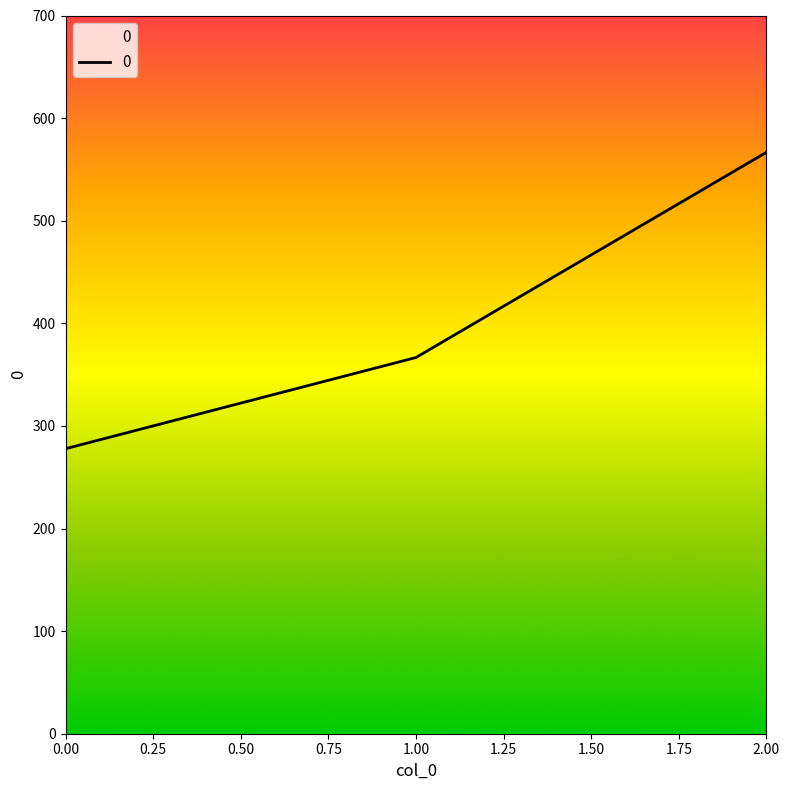

What is the approximate value at 1.00?

366.7